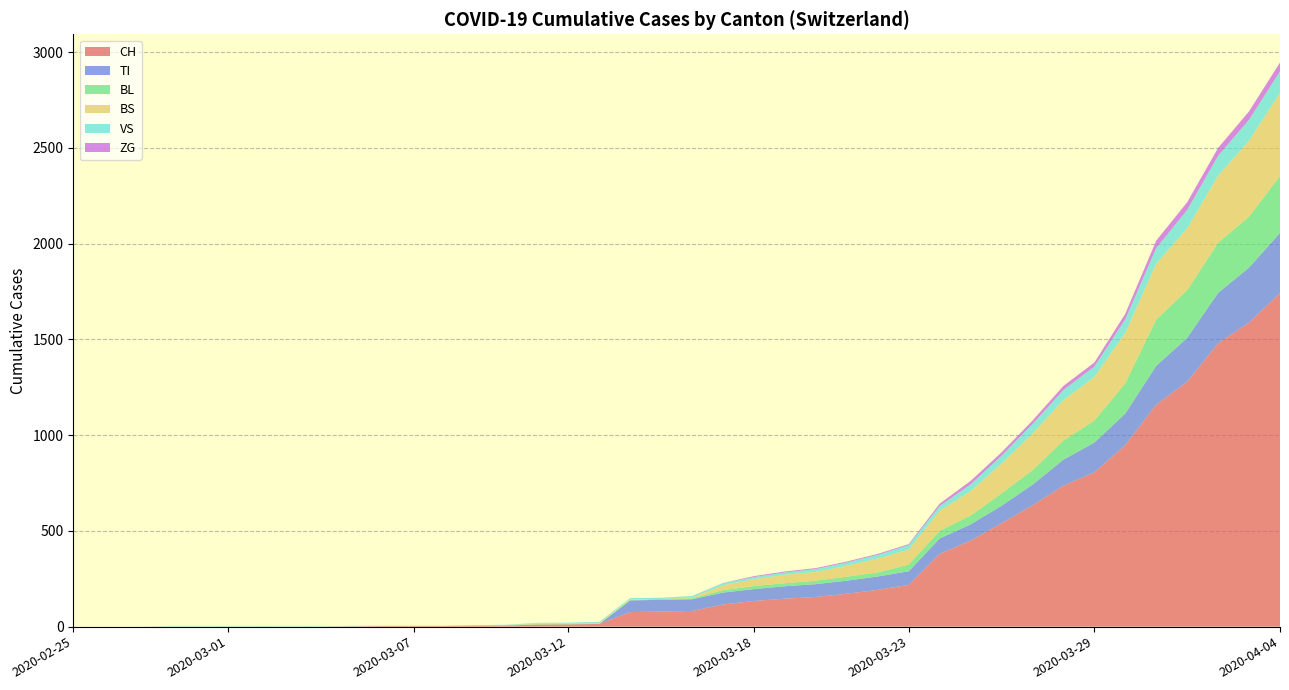

Reading left to right, what are all the values shown in this chart?

CH: 0	0	0	0	0	0	0	0	0	2	3	3	3	5	6	11	12	14	76	79	82	116	134	146	155	172	192	218	380	449	540	634	736	806	948	1160	1279	1480	1588	1742
TI: 0	0	0	0	0	0	0	0	0	0	0	0	0	0	0	0	0	0	61	61	61	62	62	65	67	68	70	71	80	85	91	107	136	155	165	202	229	263	287	314
BL: 0	0	0	0	0	0	0	0	0	0	0	0	0	1	2	2	2	2	2	5	5	13	16	16	18	21	21	35	40	46	65	76	100	115	158	242	249	262	266	298
BS: 0	0	0	0	0	0	0	0	0	0	0	0	0	0	0	4	4	4	4	0	4	25	36	44	46	57	73	78	105	128	155	191	211	228	263	292	323	350	397	434
VS: 0	0	0	2	2	2	2	2	2	2	2	2	2	2	2	3	3	5	6	6	8	11	11	12	15	17	19	24	25	35	41	50	53	54	71	81	96	104	109	112
ZG: 0	0	0	0	0	0	0	0	0	0	0	0	0	0	0	0	0	0	0	0	0	1	5	5	5	5	5	5	12	18	18	18	21	21	29	39	40	41	44	46